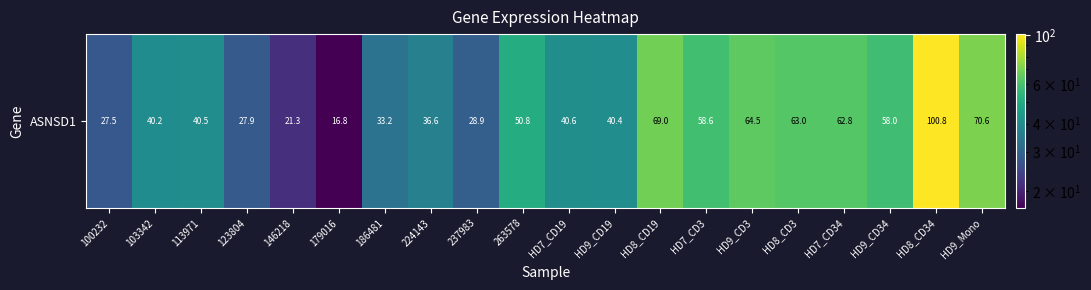

What is the difference between the values at 146218 and 123804?

6.6